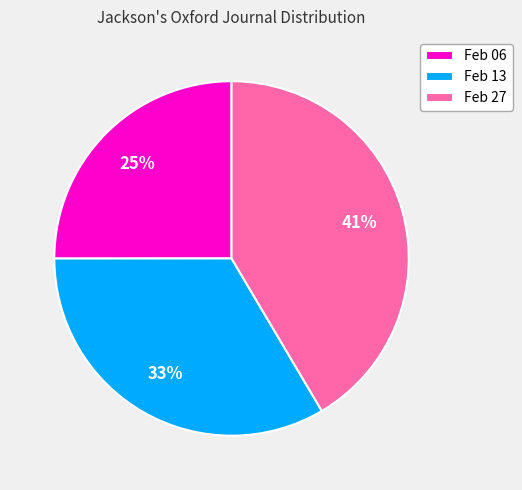

Count the number of slices in the pie.

3